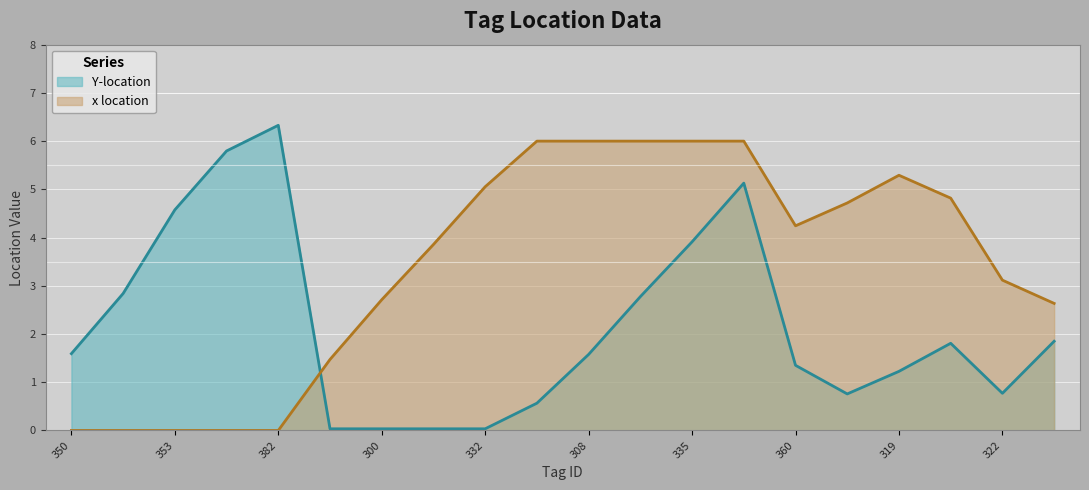

How many times do Y-location and x location cross each other?

1